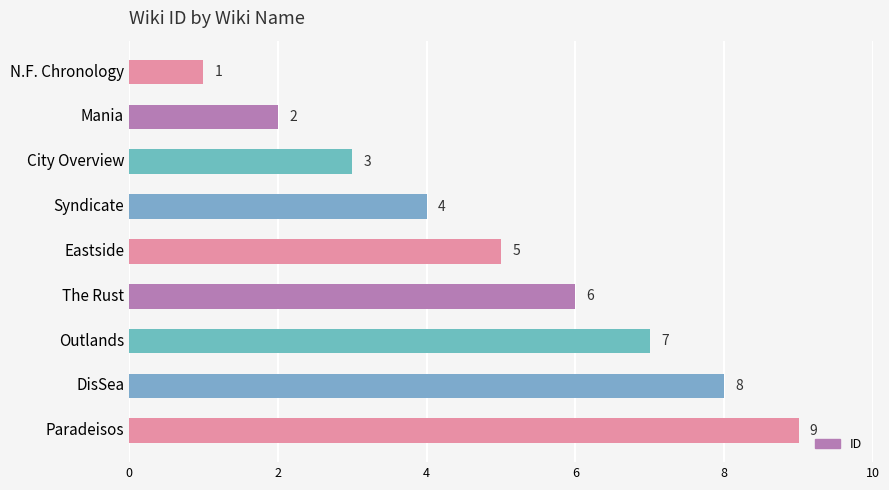

List the labels in order of value, smallest first.

N.F. Chronology, Mania, City Overview, Syndicate, Eastside, The Rust, Outlands, DisSea, Paradeisos